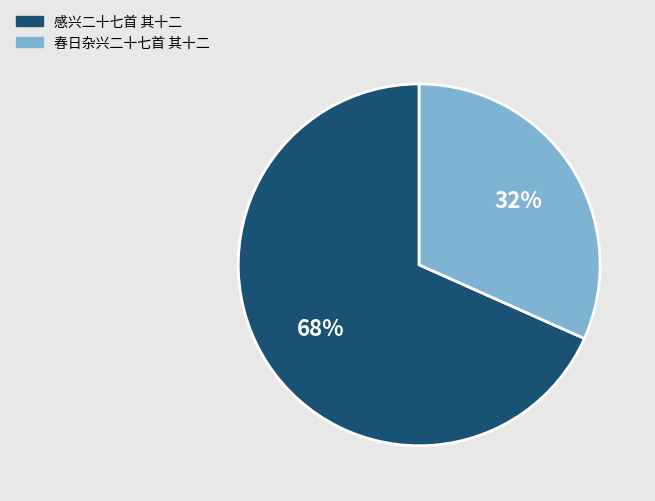

Combined, do 感兴二十七首 其十二 and 春日杂兴二十七首 其十二 account for over 50%?

Yes